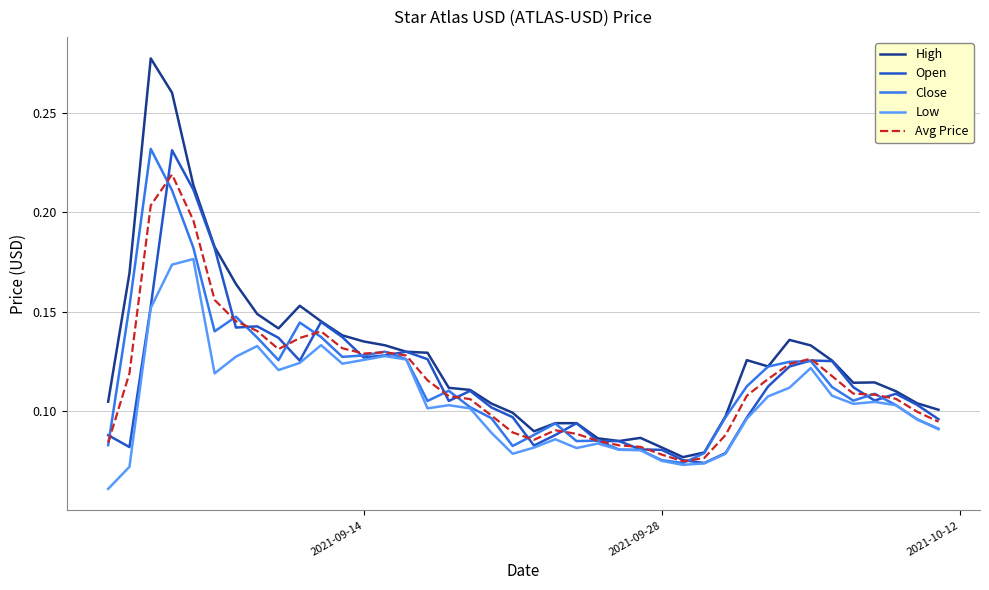

How many interior local valleys does the Avg Price series have?

4